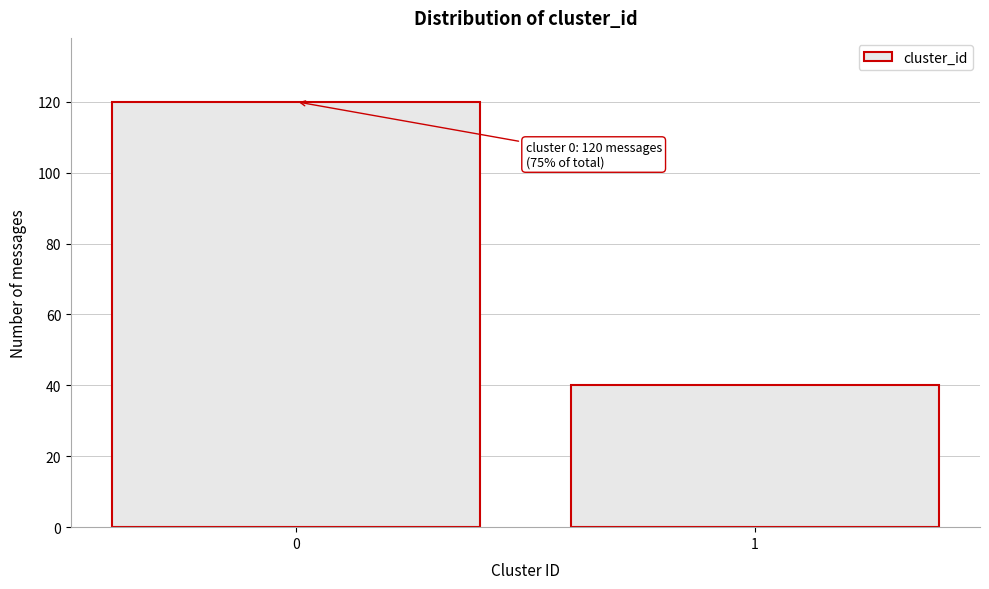

Reading right to left, extract all data points from this chart.

1=40	0=120